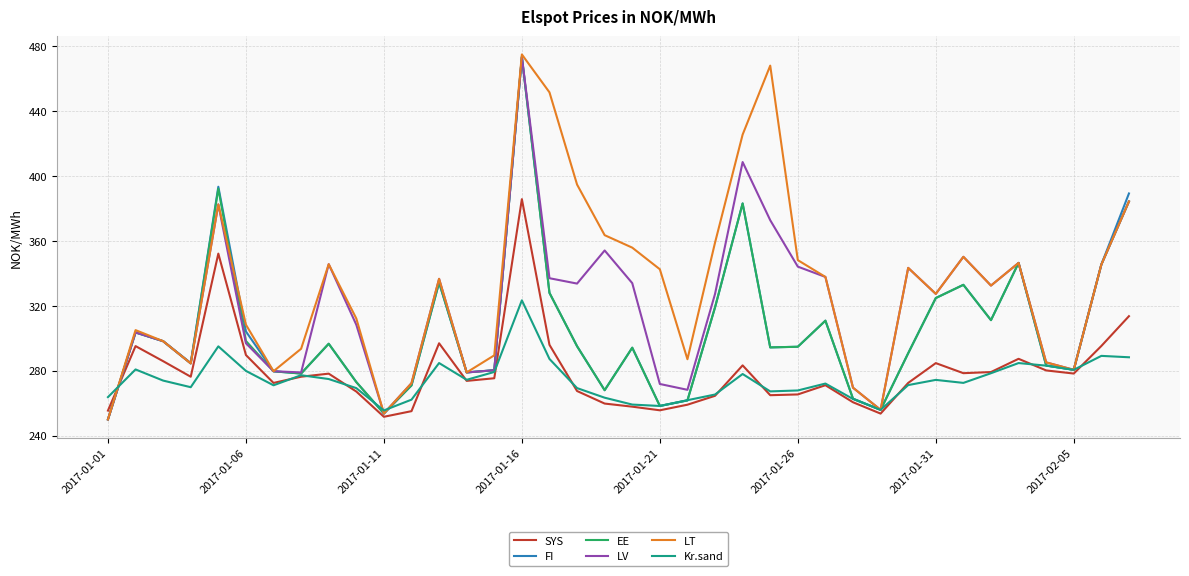

What are all the series names shown in the legend?

SYS, FI, EE, LV, LT, Kr.sand